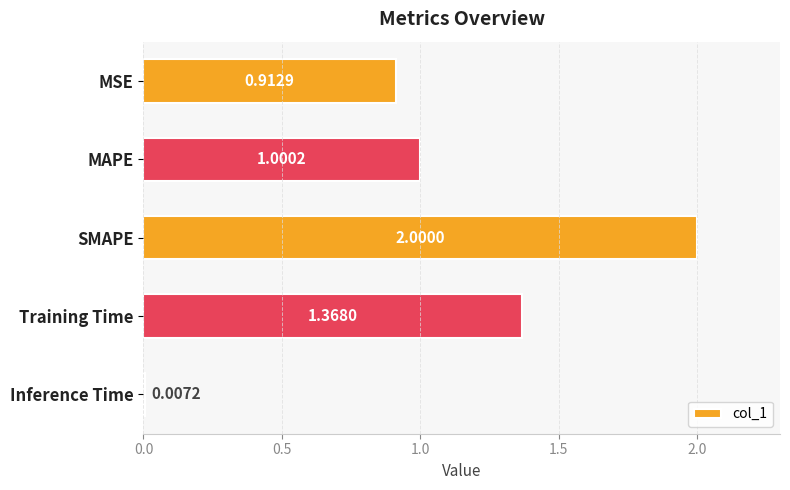

Which has a higher value, Training Time or Inference Time?

Training Time